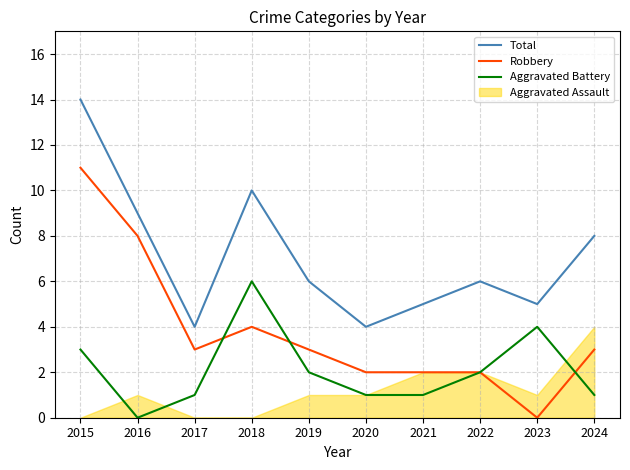

Is the value of Total at 2017 greater than the value of Robbery at 2015?

No